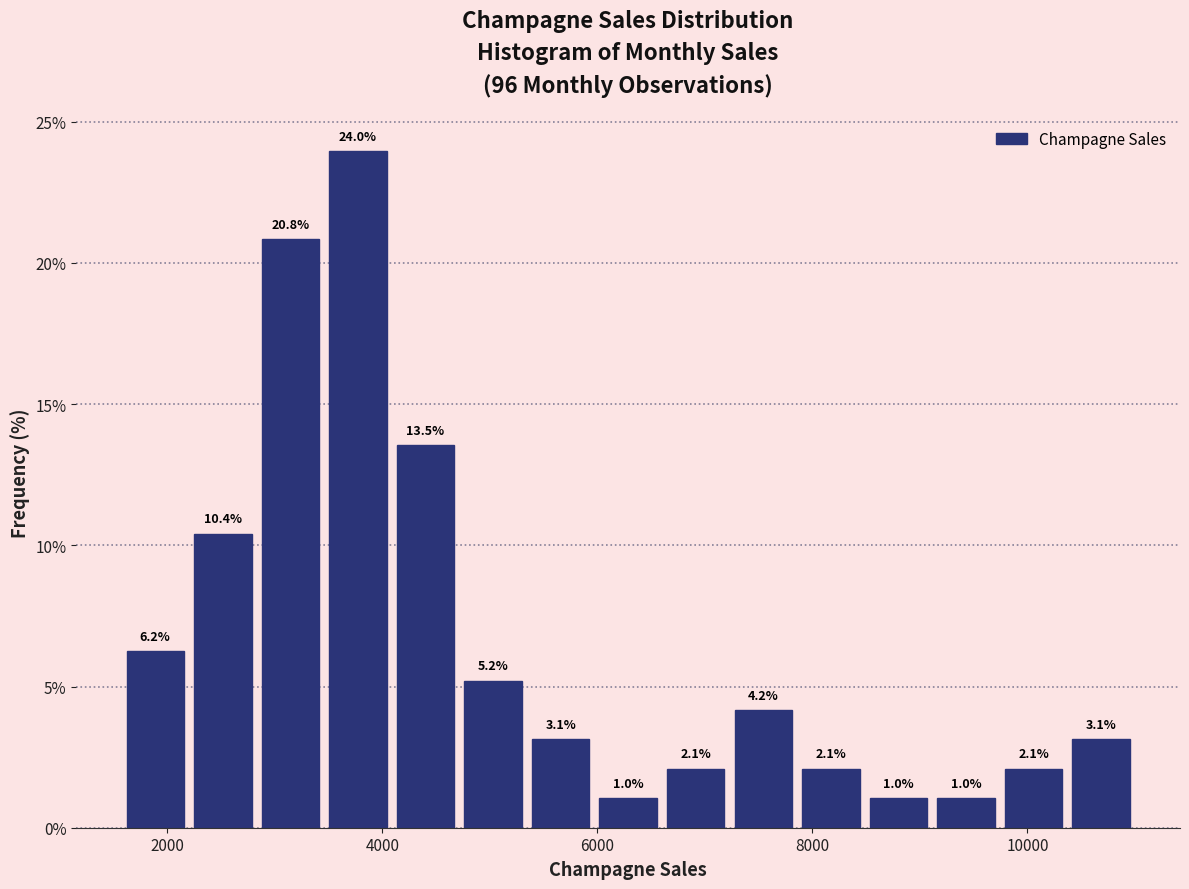

Around what value on the x-axis is the tallest bar? Give the approximate position of its centre, as read against the axis.

3800